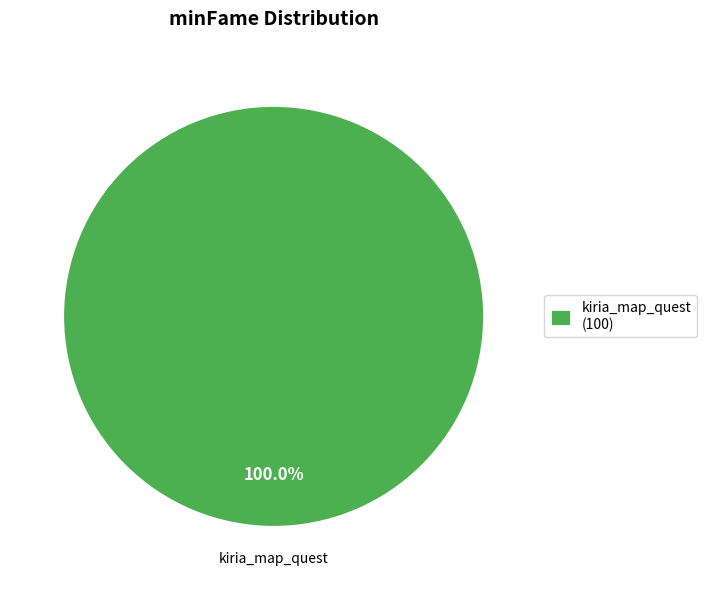

Which slice represents more than half of the pie?

kiria_map_quest (100)